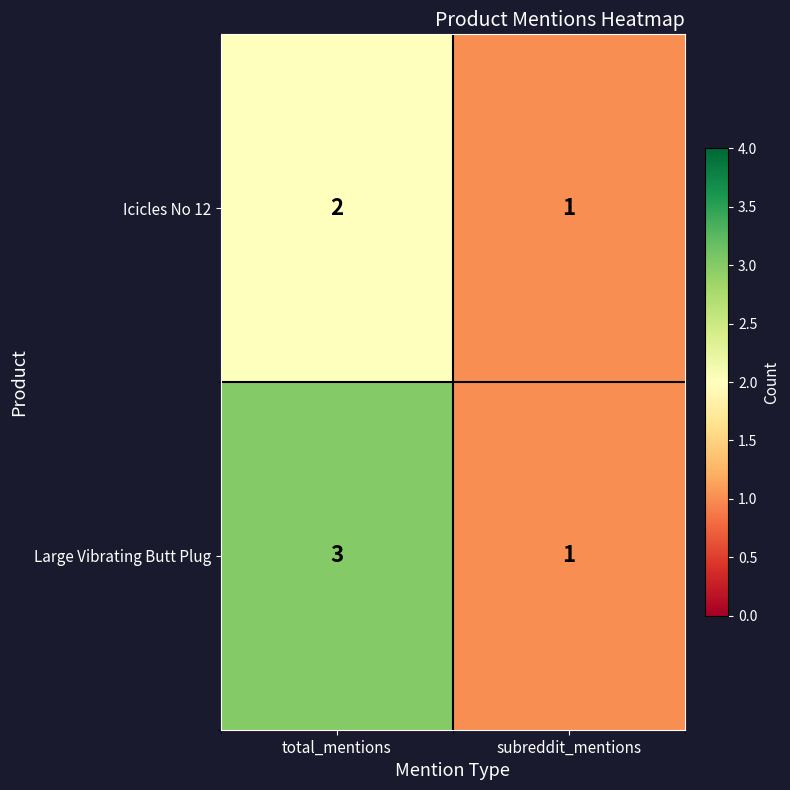

How many categories are shown in the chart?

2